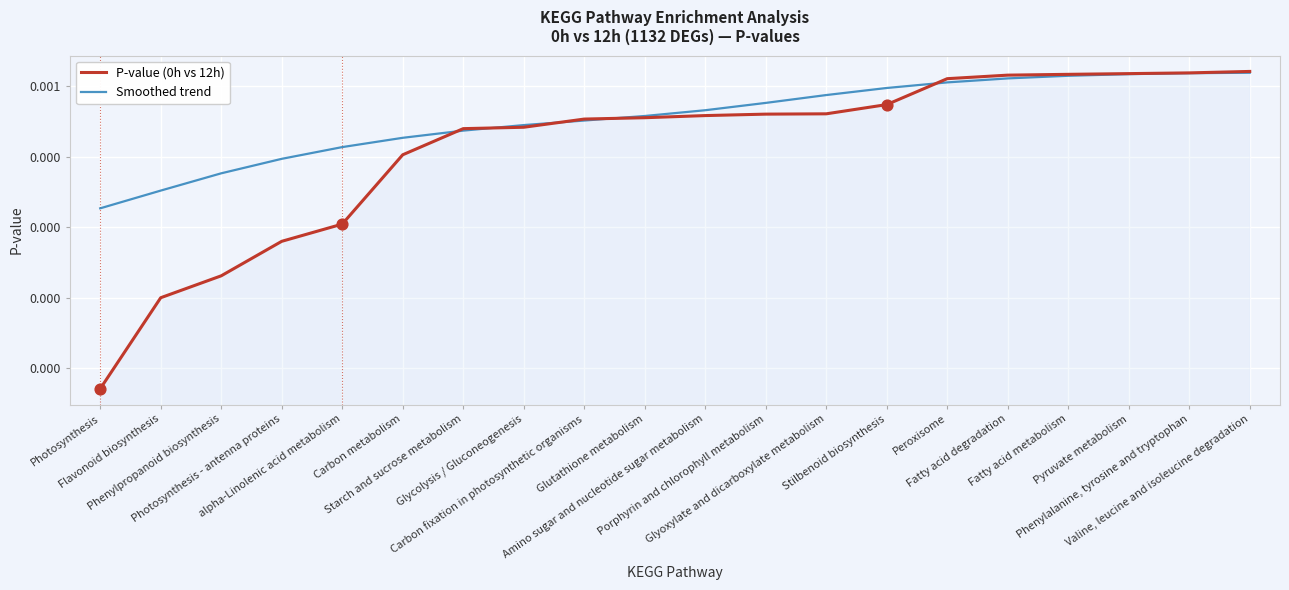

What are all the series names shown in the legend?

P-value (0h vs 12h), Smoothed trend